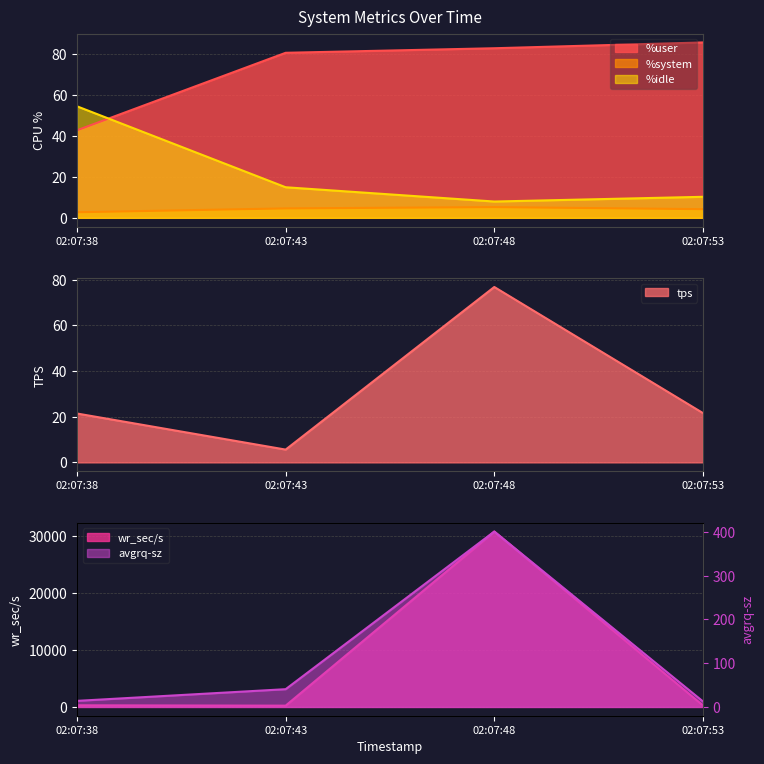

True or false: %user and %system intersect in this chart.

False